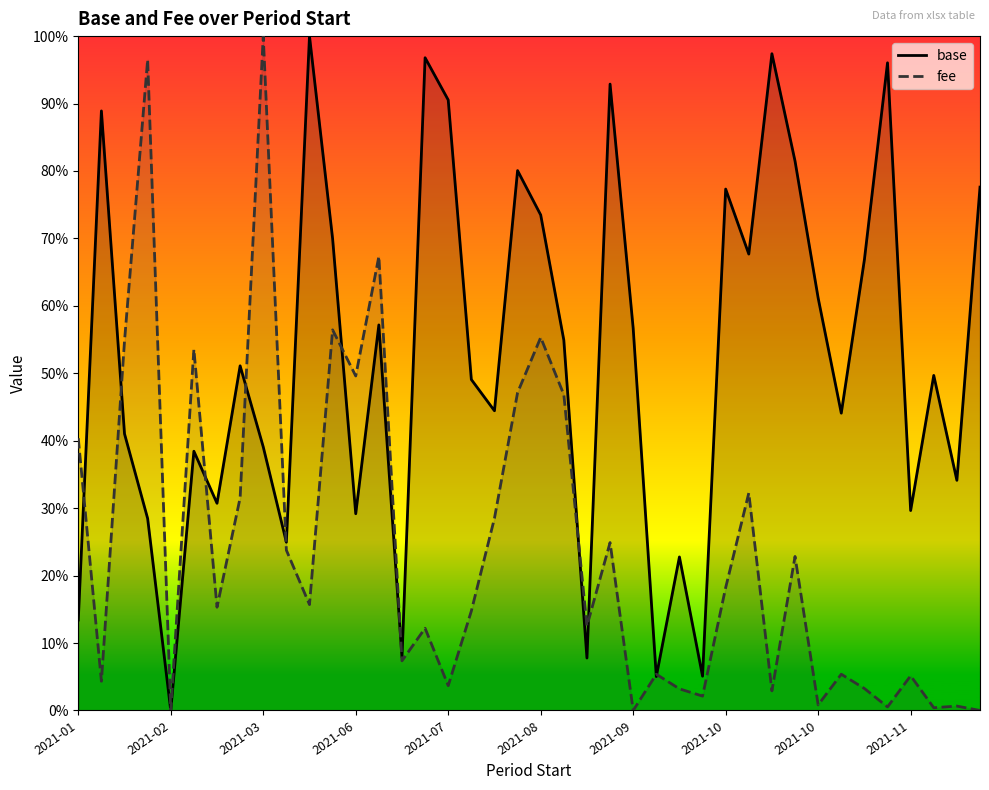

How many intersections are there between fee and base?

11